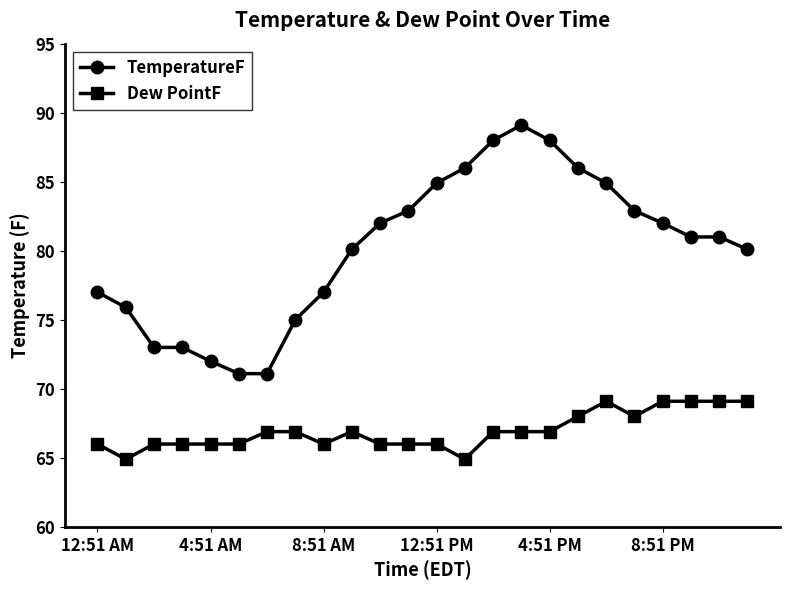

Which series has the largest range (max minus min)?

TemperatureF